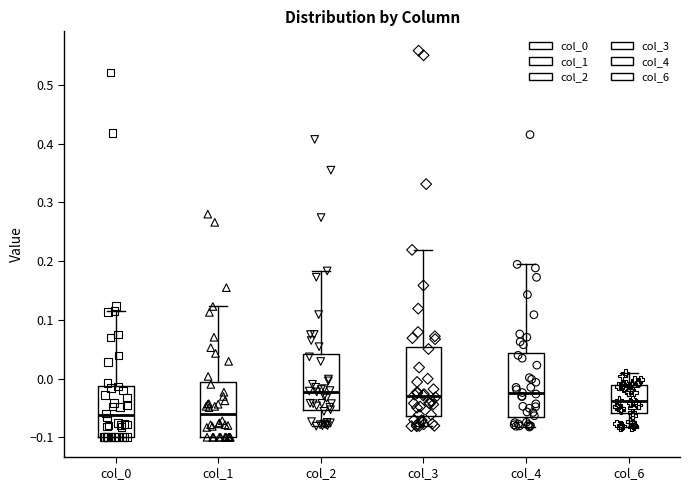

Where does the upper whisker of the box for col_0 end on the y-axis? The values are not printed on the chart, so give them approximately, as read against the axis.

0.12